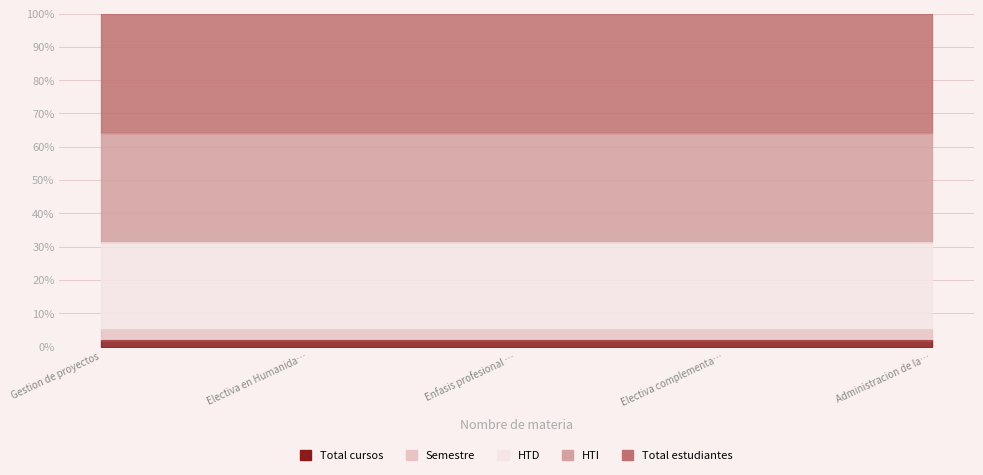

The value of Total estudiantes at Gestion de proyectos is 88. True or false?

True